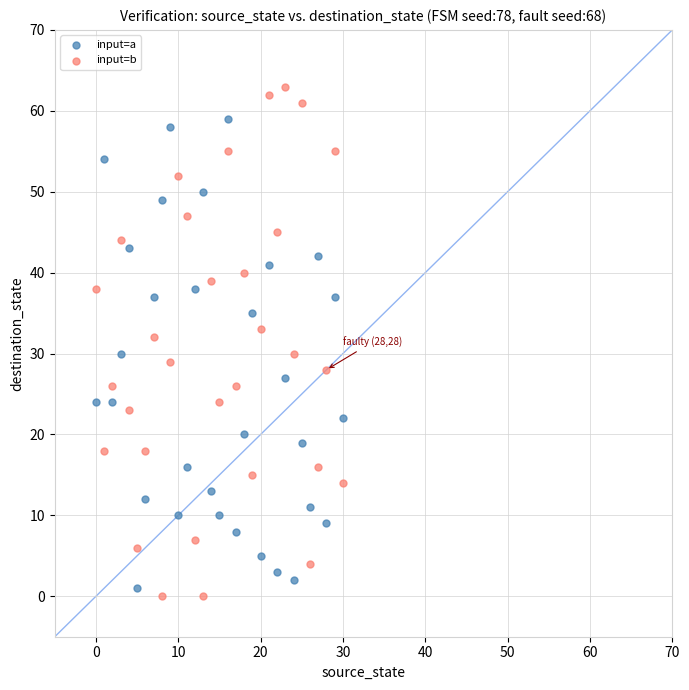

Which series has the largest Y range (max minus min)?

input=b